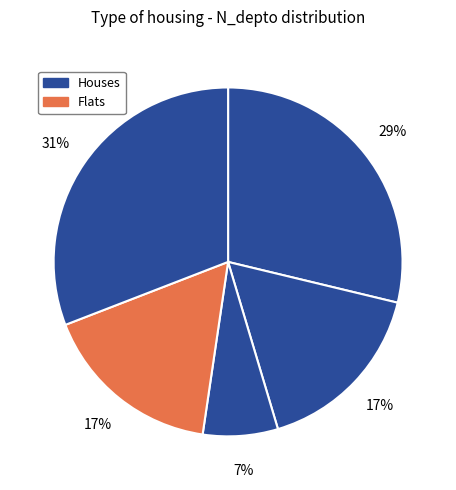

How many slices are in this pie chart?

5